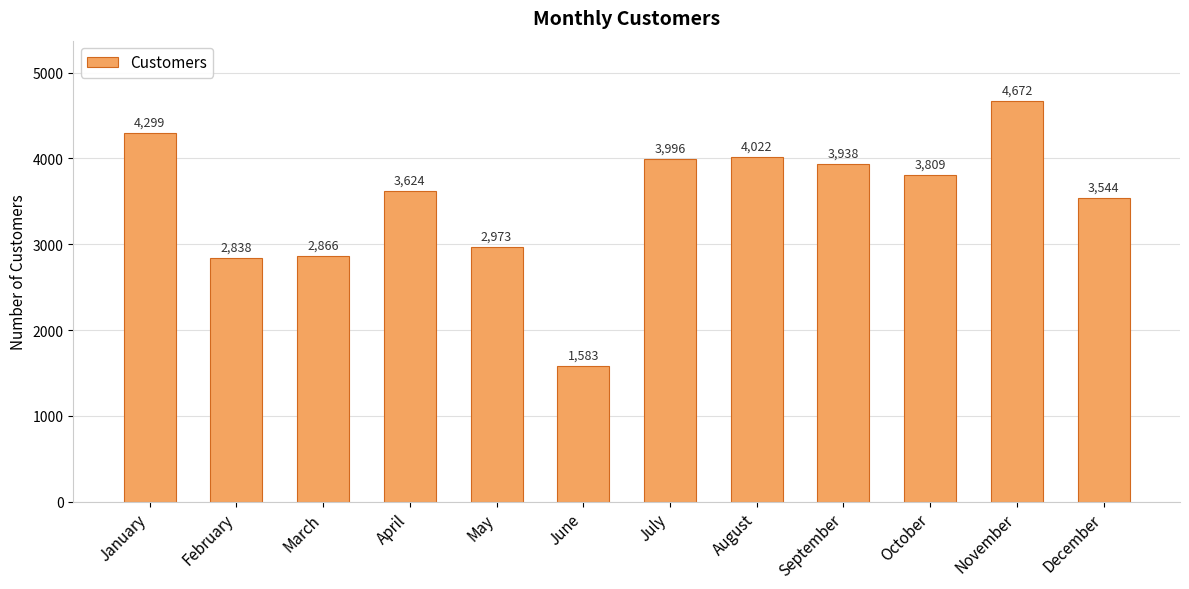

Is it true that the value at December is 3544?

True